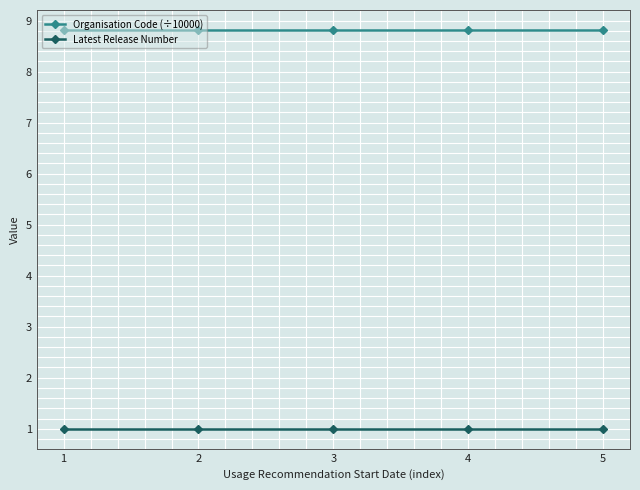

How many categories are shown in the chart?

5